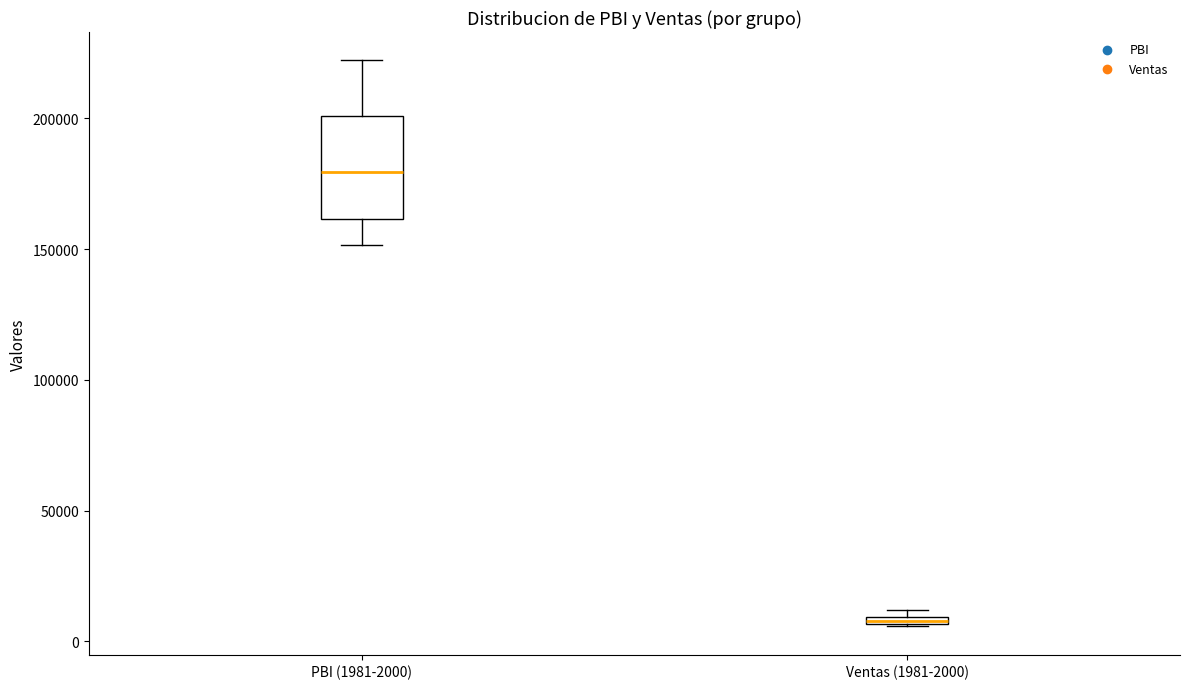

Where is the upper edge of the box for Ventas (1981-2000) on the y-axis? The values are not printed on the chart, so give them approximately, as read against the axis.

10000